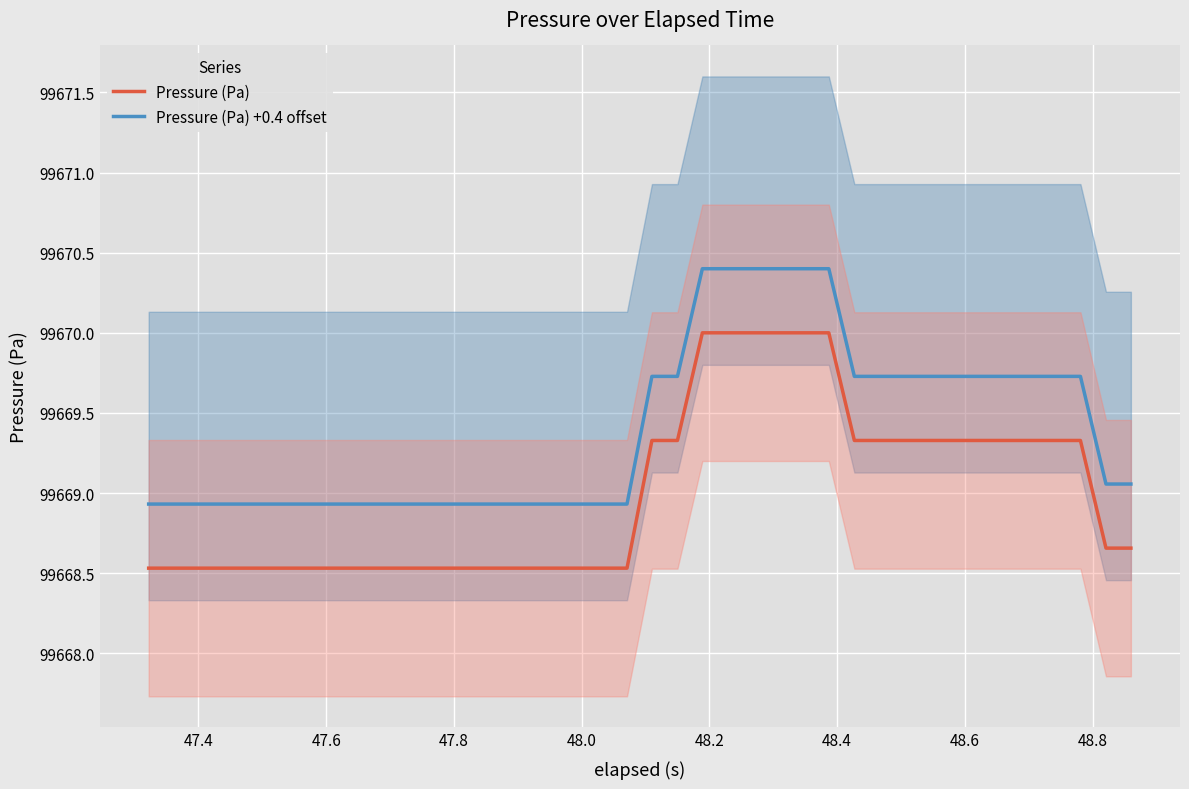

True or false: Pressure (Pa) and Pressure (Pa) +0.4 offset cross at least once.

False